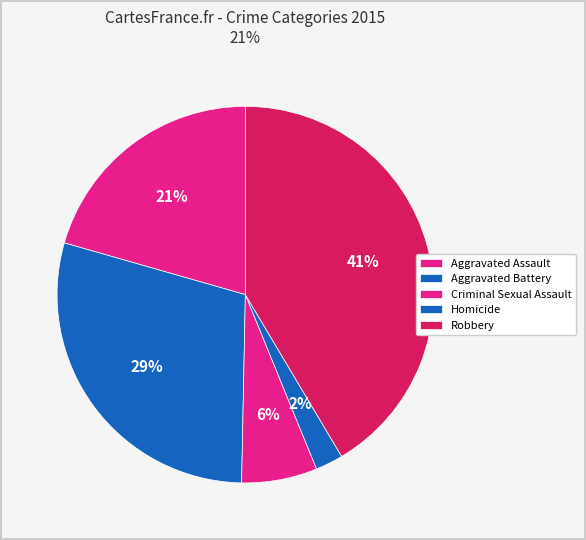

The Robbery slice represents 41% of the pie. True or false?

True